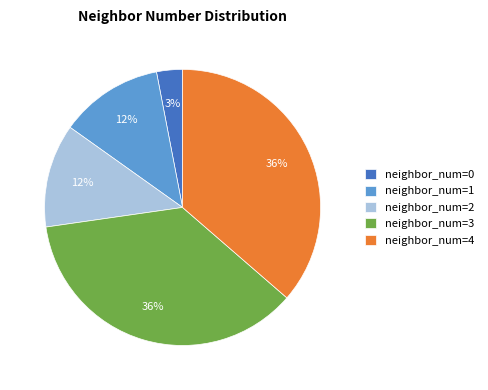

True or false: neighbor_num=0 accounts for 3% of the total.

True